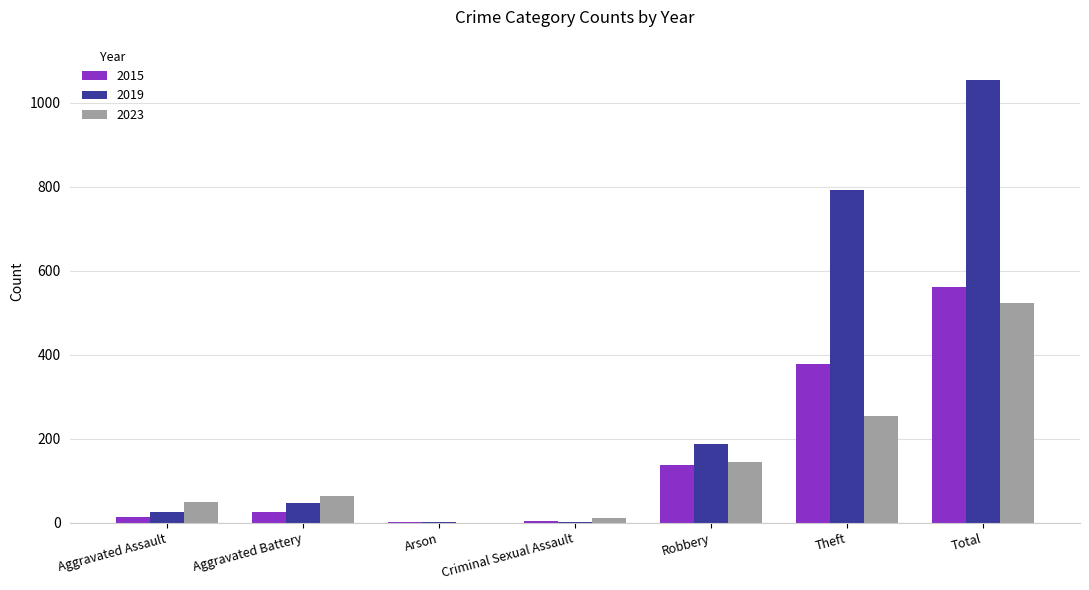

Is it true that 2015 equals 2 at Arson?

True